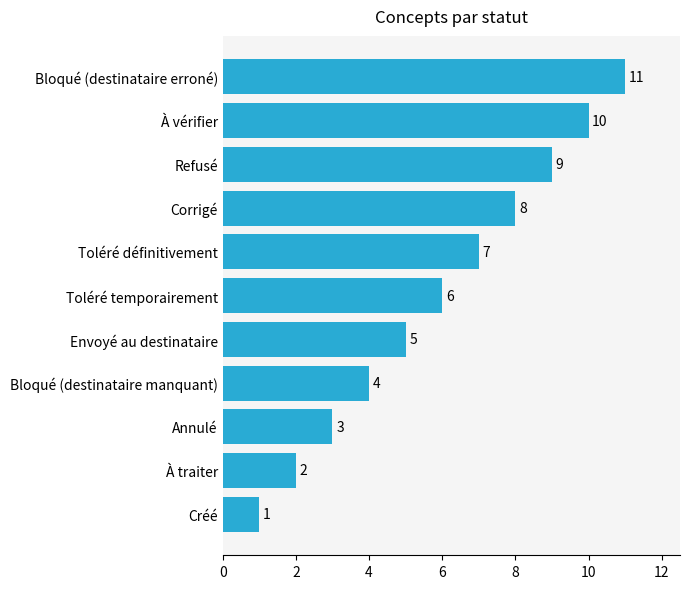

How many values are below 6?

5